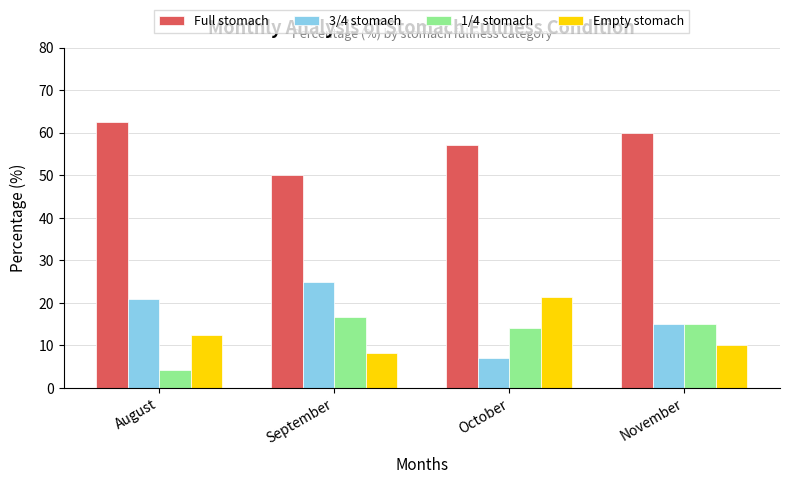

What is the greatest value displayed?

62.5